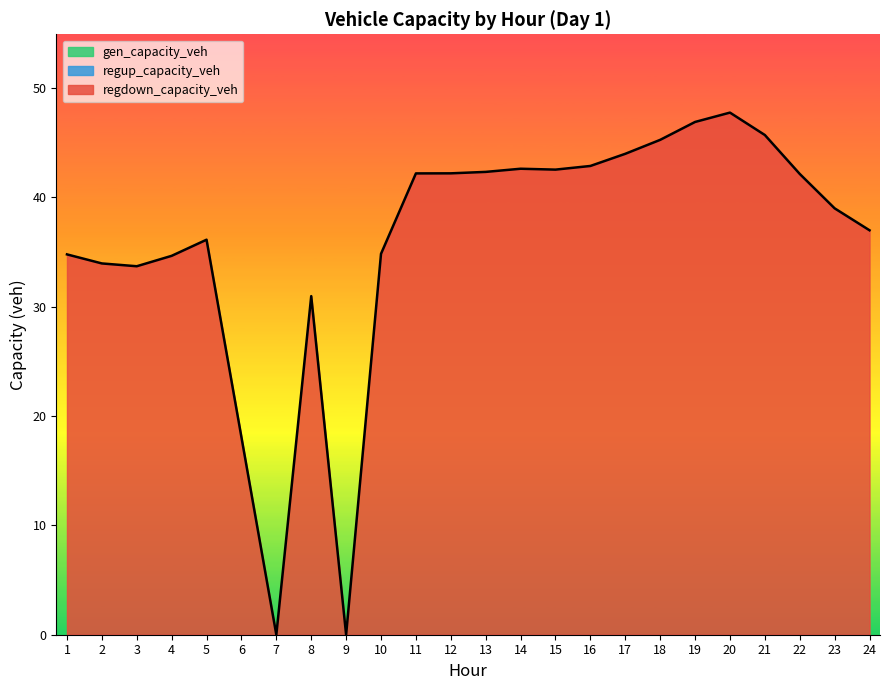

Is the value of regdown_capacity_veh at 23 greater than the value of gen_capacity_veh at 1?

Yes